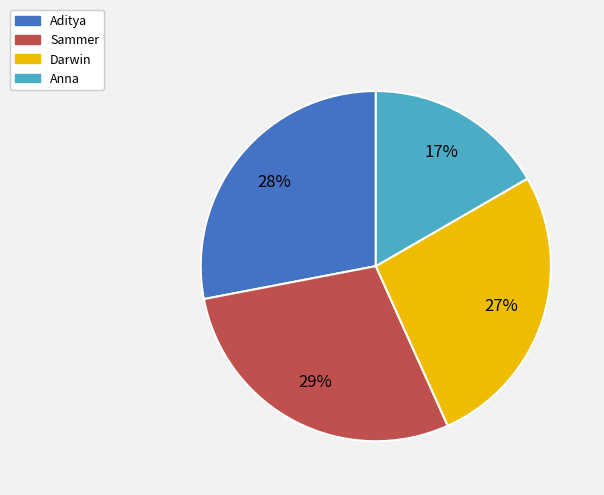

Is there any slice that represents more than half of the pie?

No